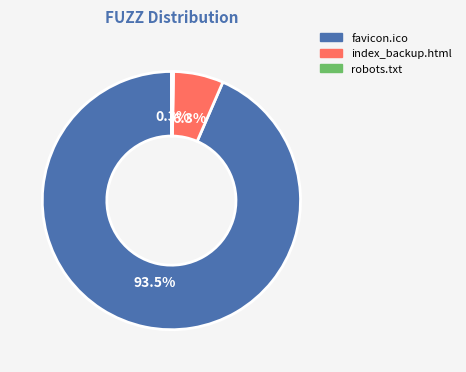

To the nearest percent, what is the difference between the largest and smallest slice percentages?

93%